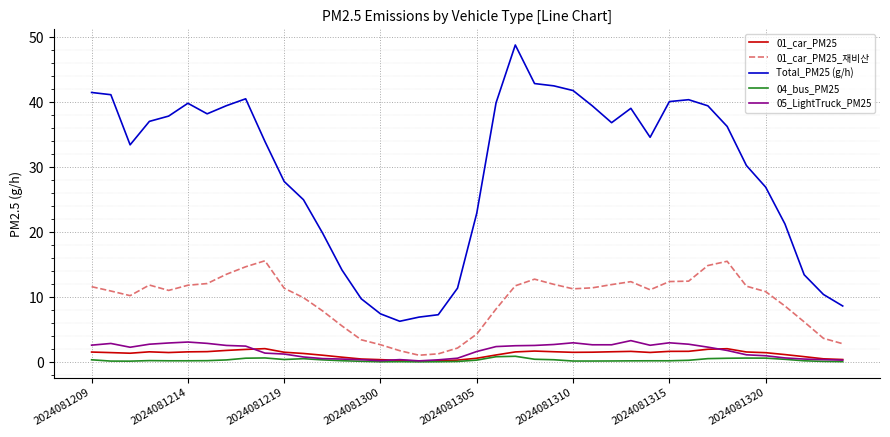

Which series has the largest total across all categories?

Total_PM25 (g/h)